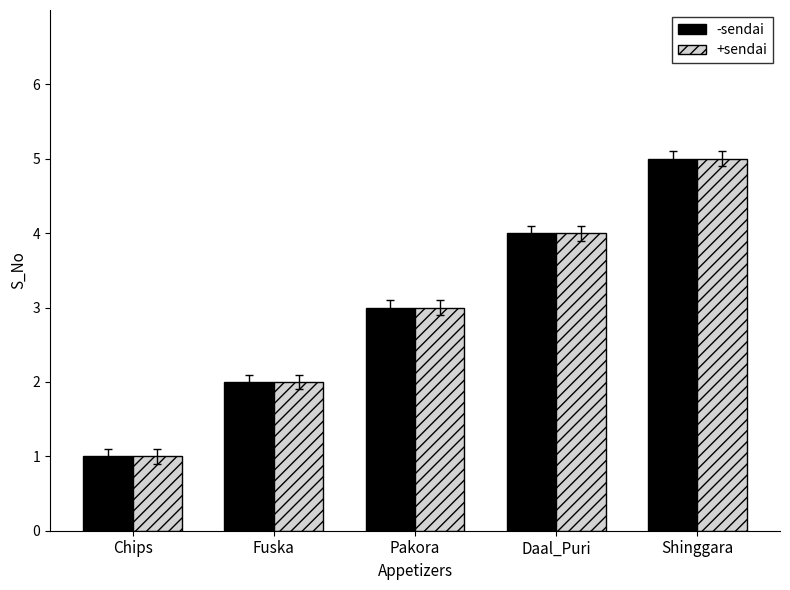

What is the lowest value of the +sendai series?

1